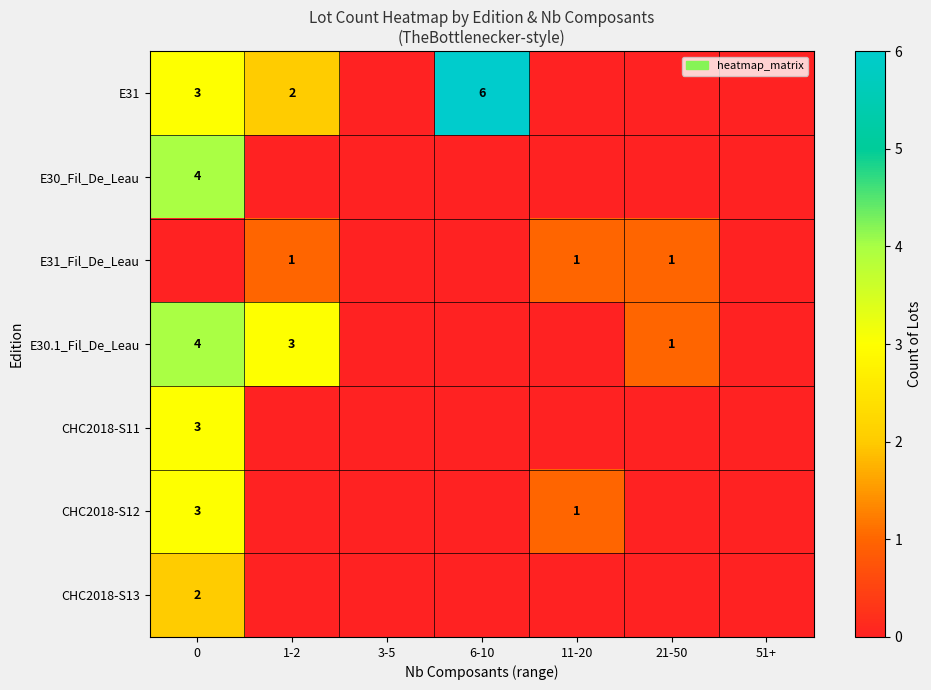

True or false: E30.1_Fil_De_Leau has a value of 1 at 21-50.

True